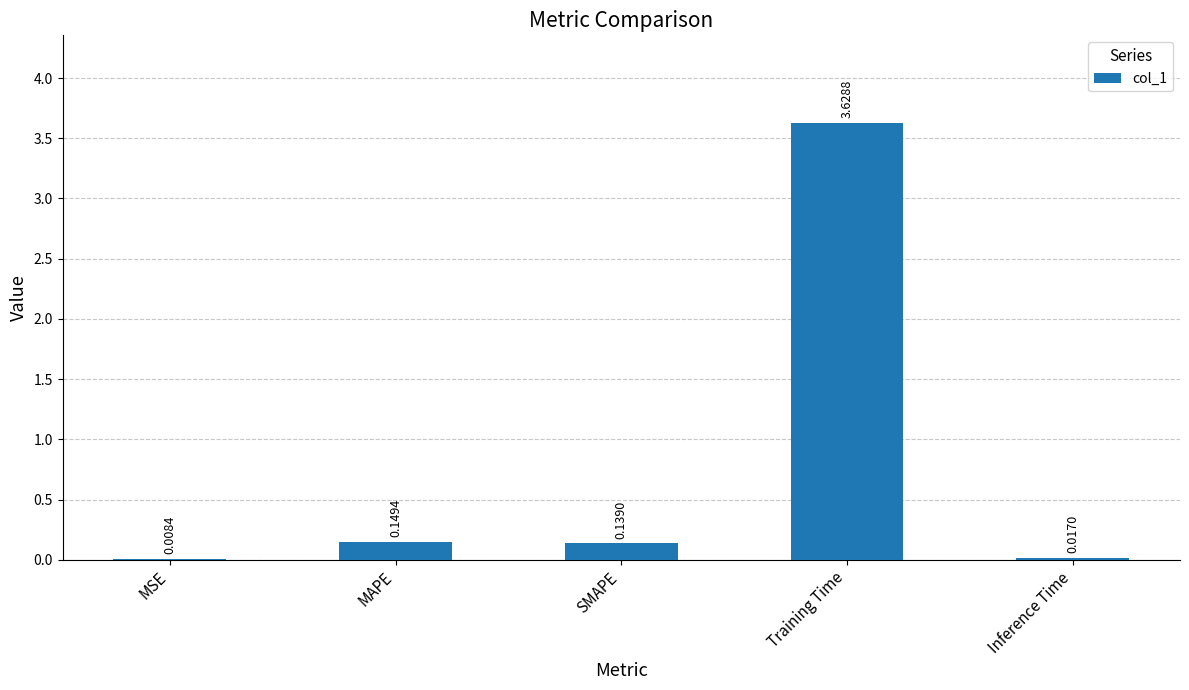

Which label corresponds to the largest value in the chart?

Training Time